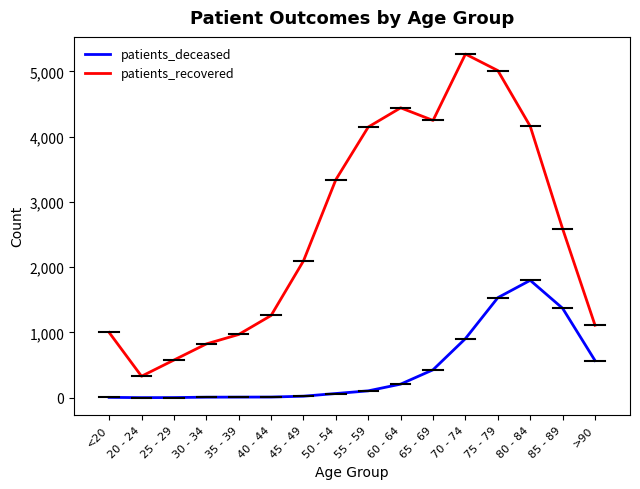

Rank the series at 65 - 69 from highest to lowest value.

patients_recovered, patients_deceased